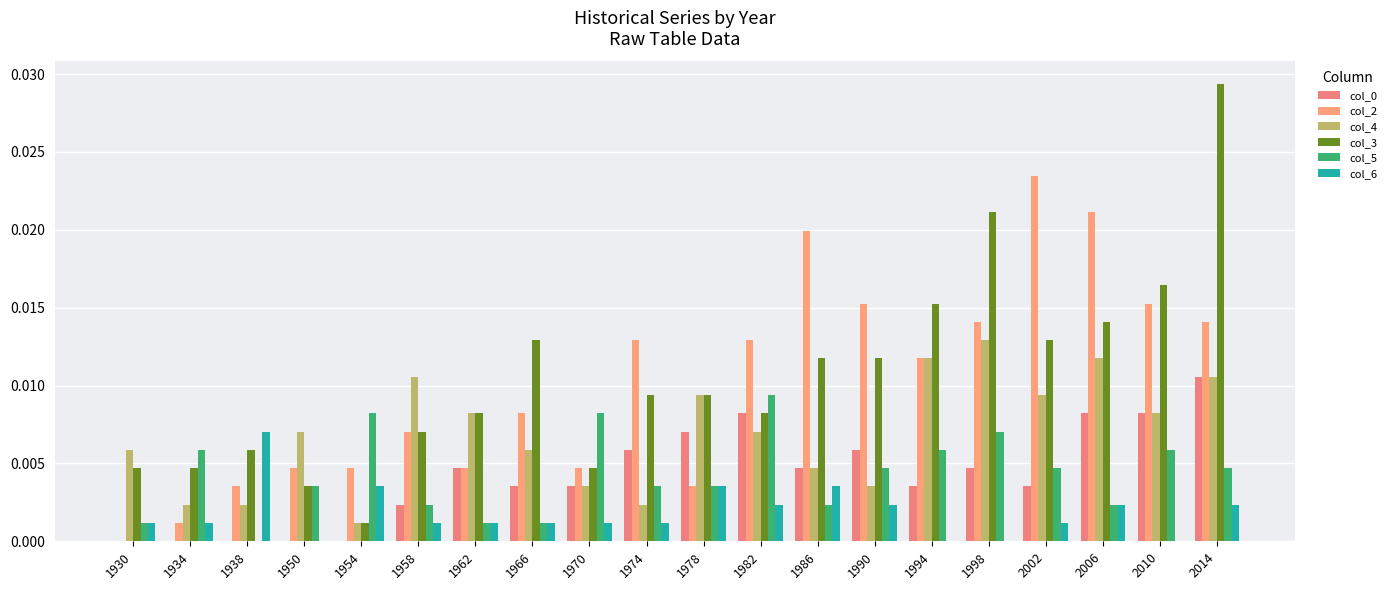

The value of col_3 at 2014 is 0.0. True or false?

True